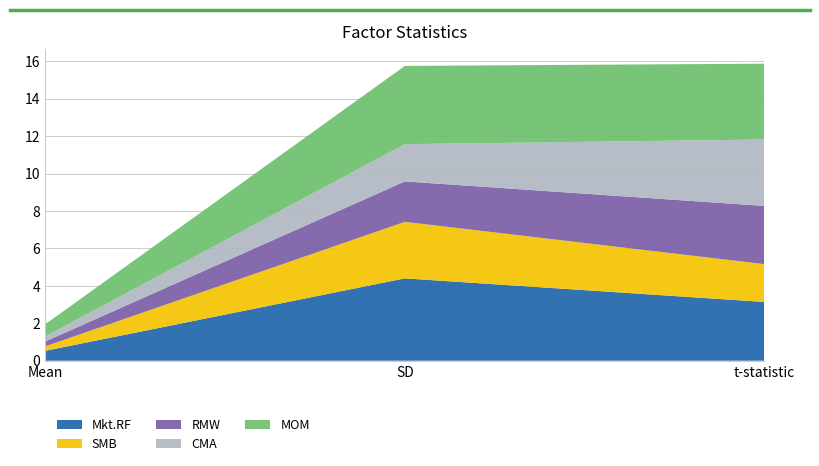

Reading left to right, extract all data points from this chart.

Mkt.RF: Mean=0.5	SD=4.4	t-statistic=3.1
SMB: Mean=0.2	SD=3.0	t-statistic=2.0
RMW: Mean=0.3	SD=2.2	t-statistic=3.1
CMA: Mean=0.3	SD=2.0	t-statistic=3.5
MOM: Mean=0.7	SD=4.2	t-statistic=4.0